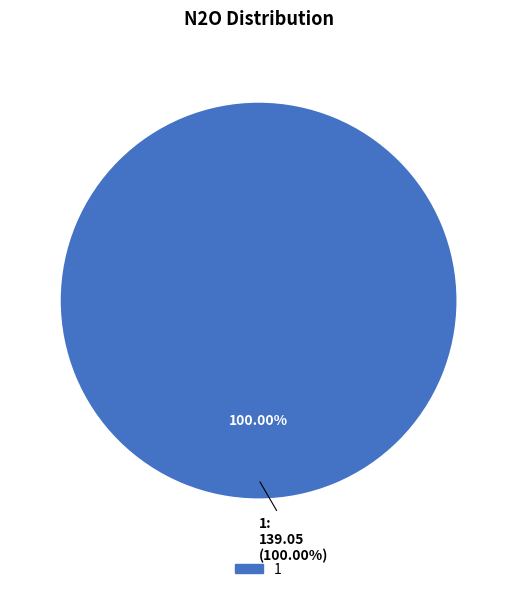

Which category accounts for the majority?

1